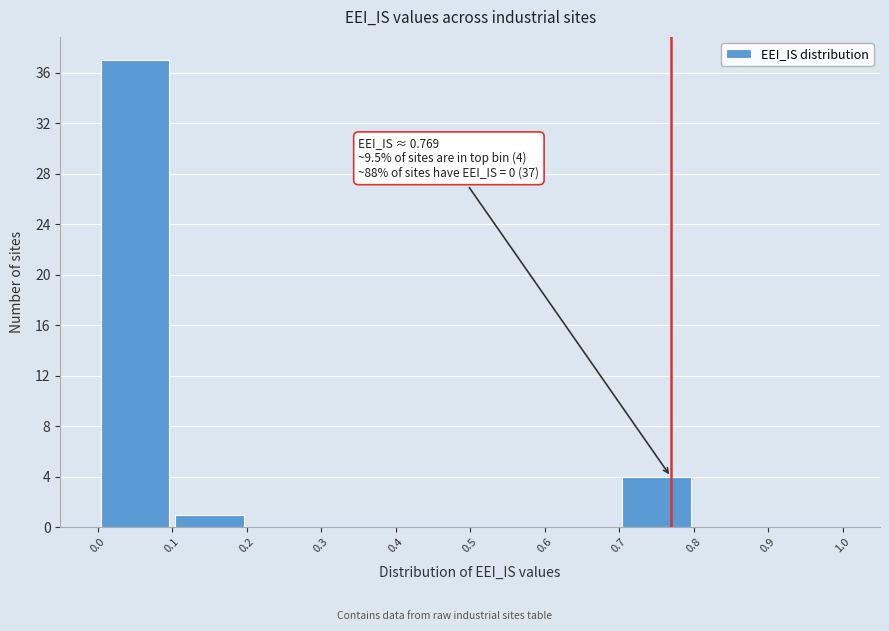

Which range on the x-axis has the tallest bar?

0.0 to 0.1